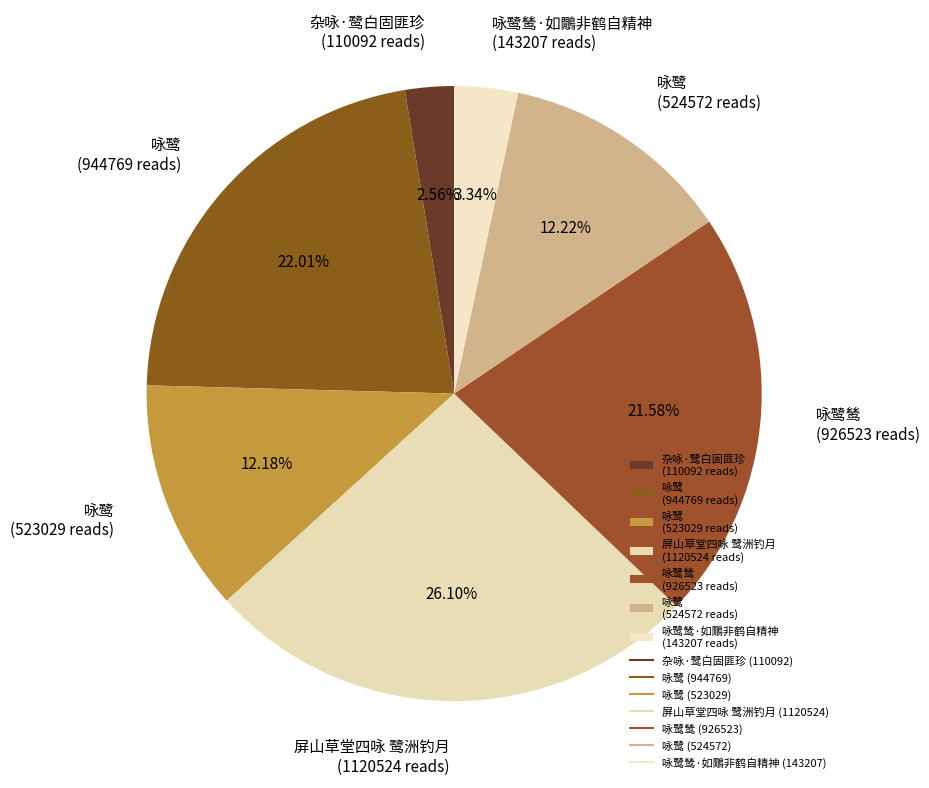

Is the sum of 咏鹭鸶 (926523 reads) and 咏鹭鸶·如鷳非鹤自精神 (143207 reads) greater than half?

No